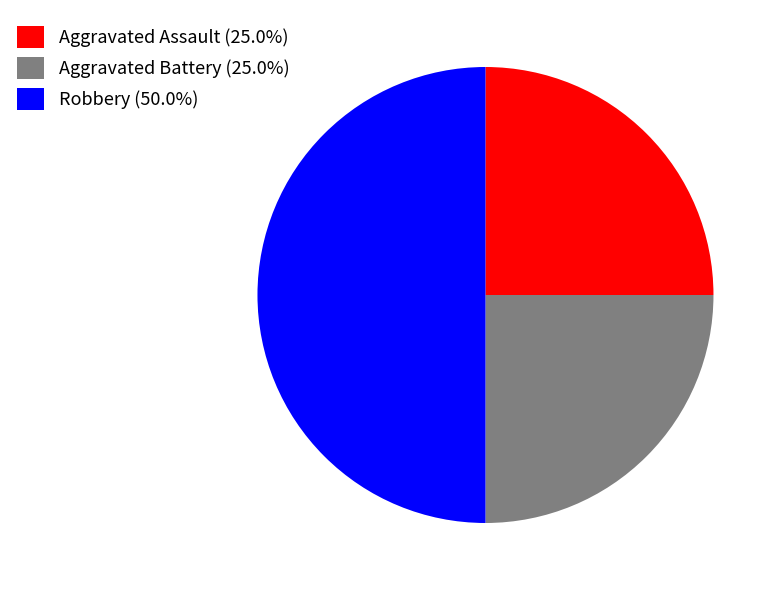

How many segments does this pie chart have?

3